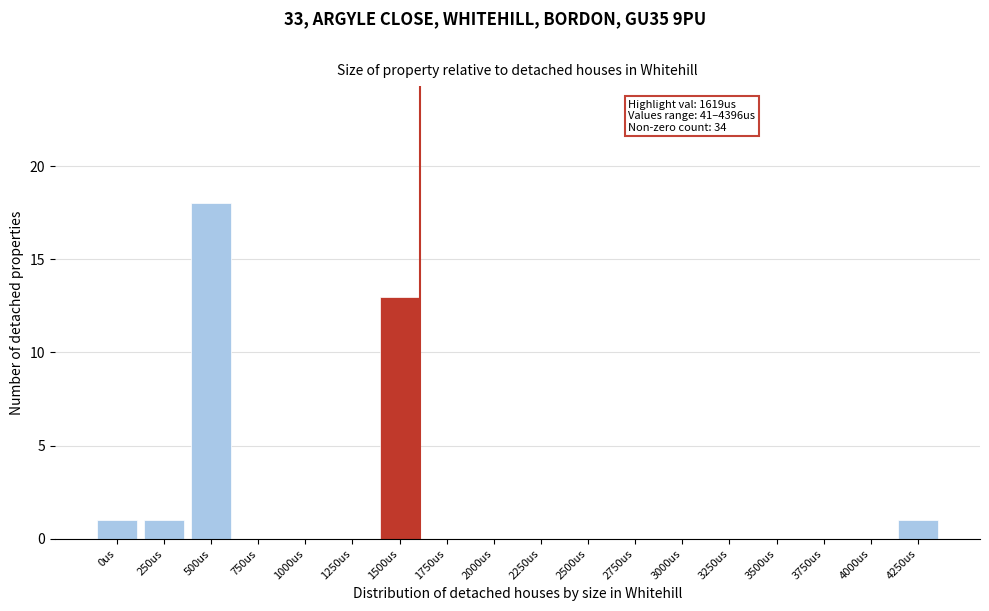

Reading left to right, list all the values displayed in this chart.

0us=1	250us=1	500us=18	750us=0	1000us=0	1250us=0	1500us=13	1750us=0	2000us=0	2250us=0	2500us=0	2750us=0	3000us=0	3250us=0	3500us=0	3750us=0	4000us=0	4250us=1